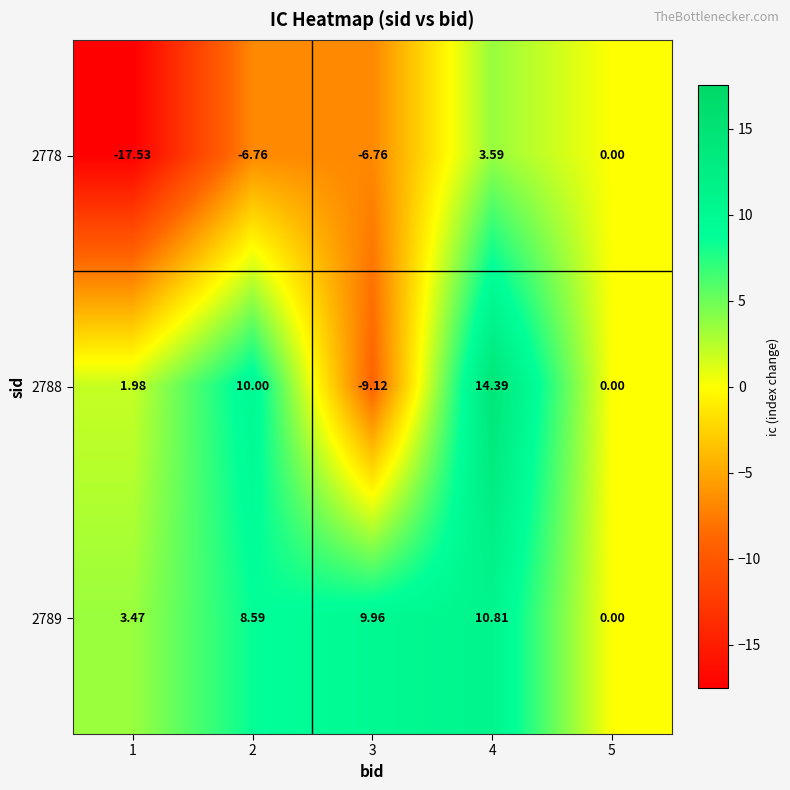

What is the total value across all series at 4?

28.8